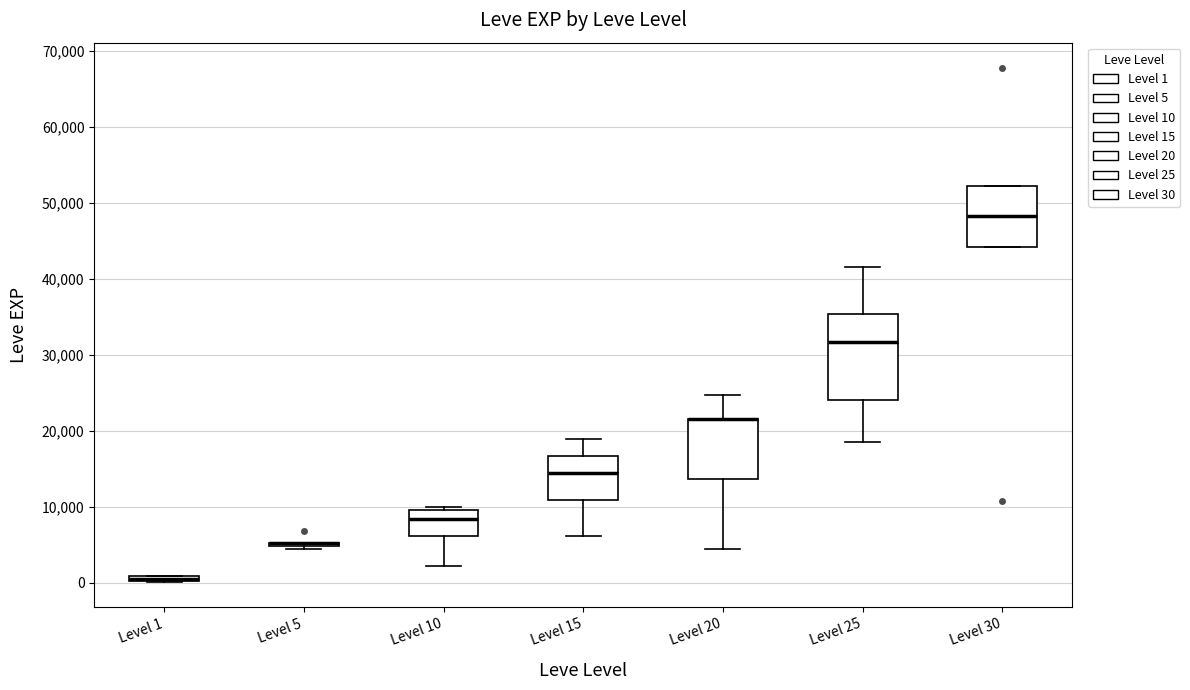

Which box is the tallest, from its lower edge to its upper edge?

Level 25